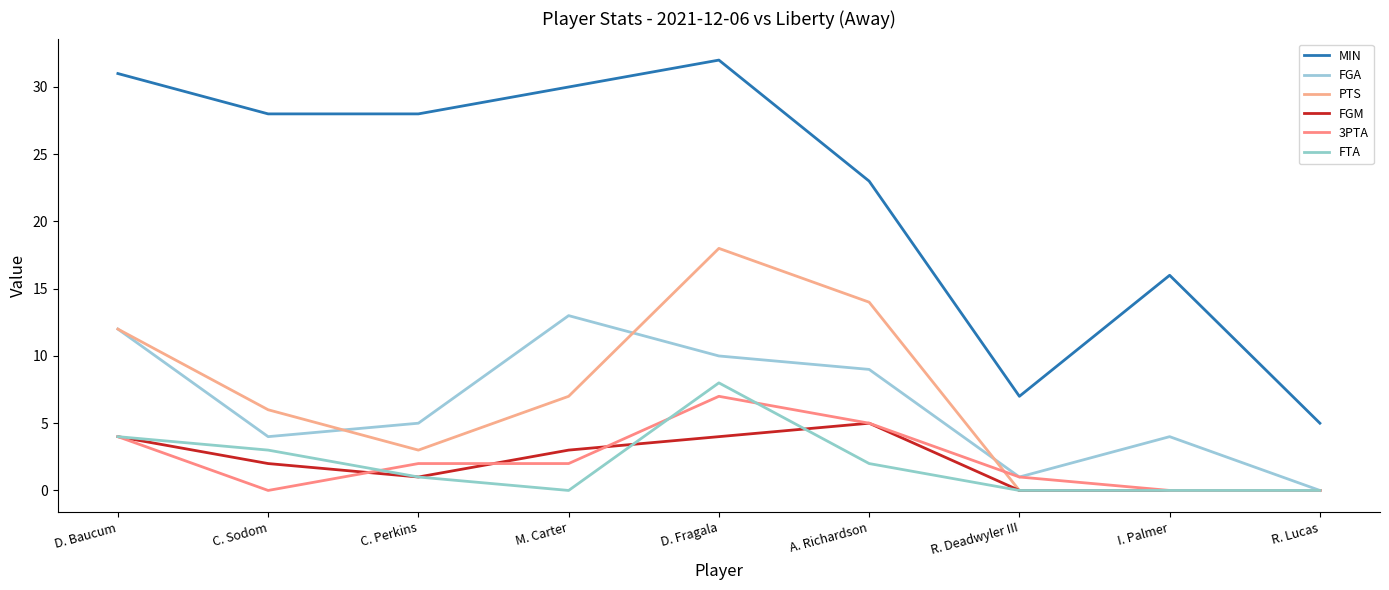

What is the maximum value for FTA?

8